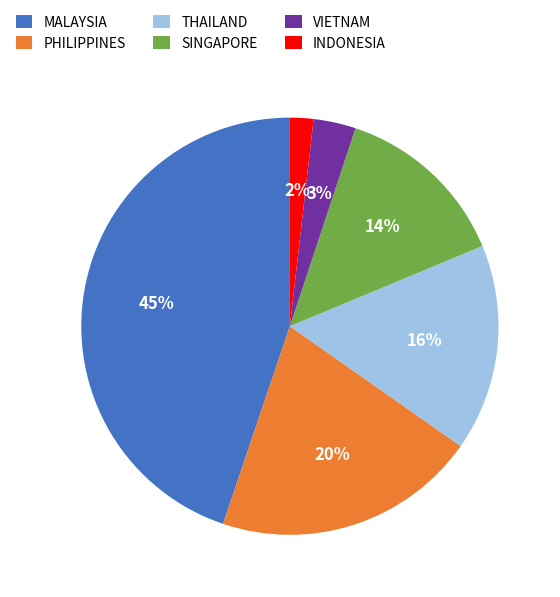

Do PHILIPPINES and THAILAND together represent more than half of the pie?

No